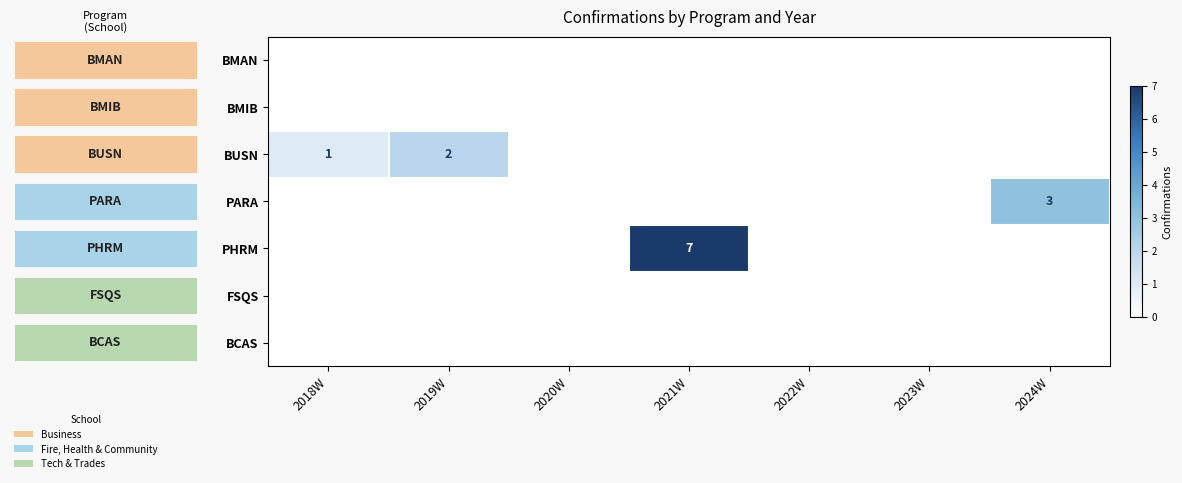

List the series in order of their peak value, highest first.

PHRM, PARA, BUSN, BMAN, BMIB, FSQS, BCAS